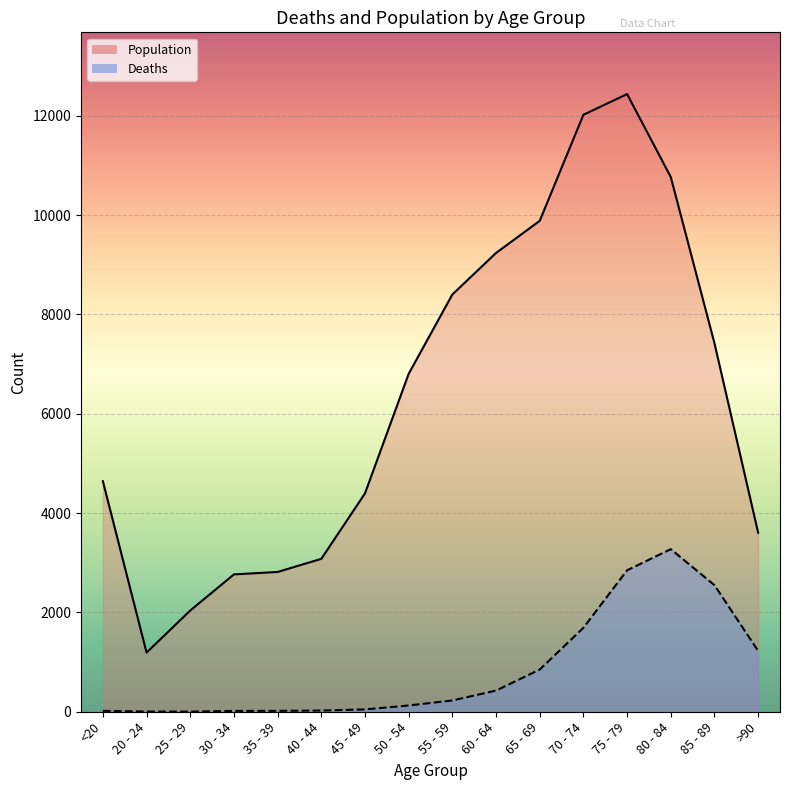

How many data points in Deaths are above 227?

7